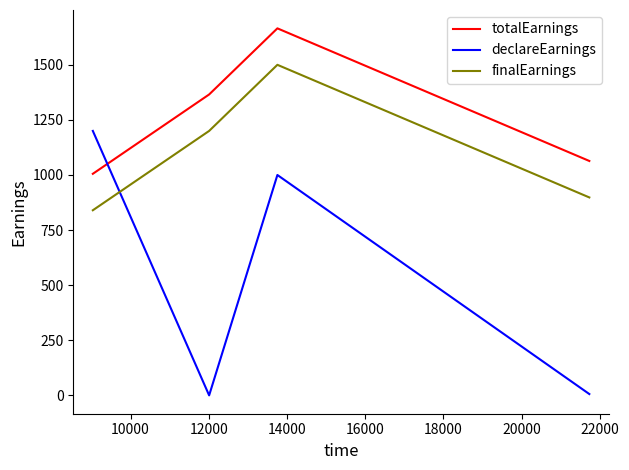

What is the difference between the maximum and minimum values in the totalEarnings series?

660.0